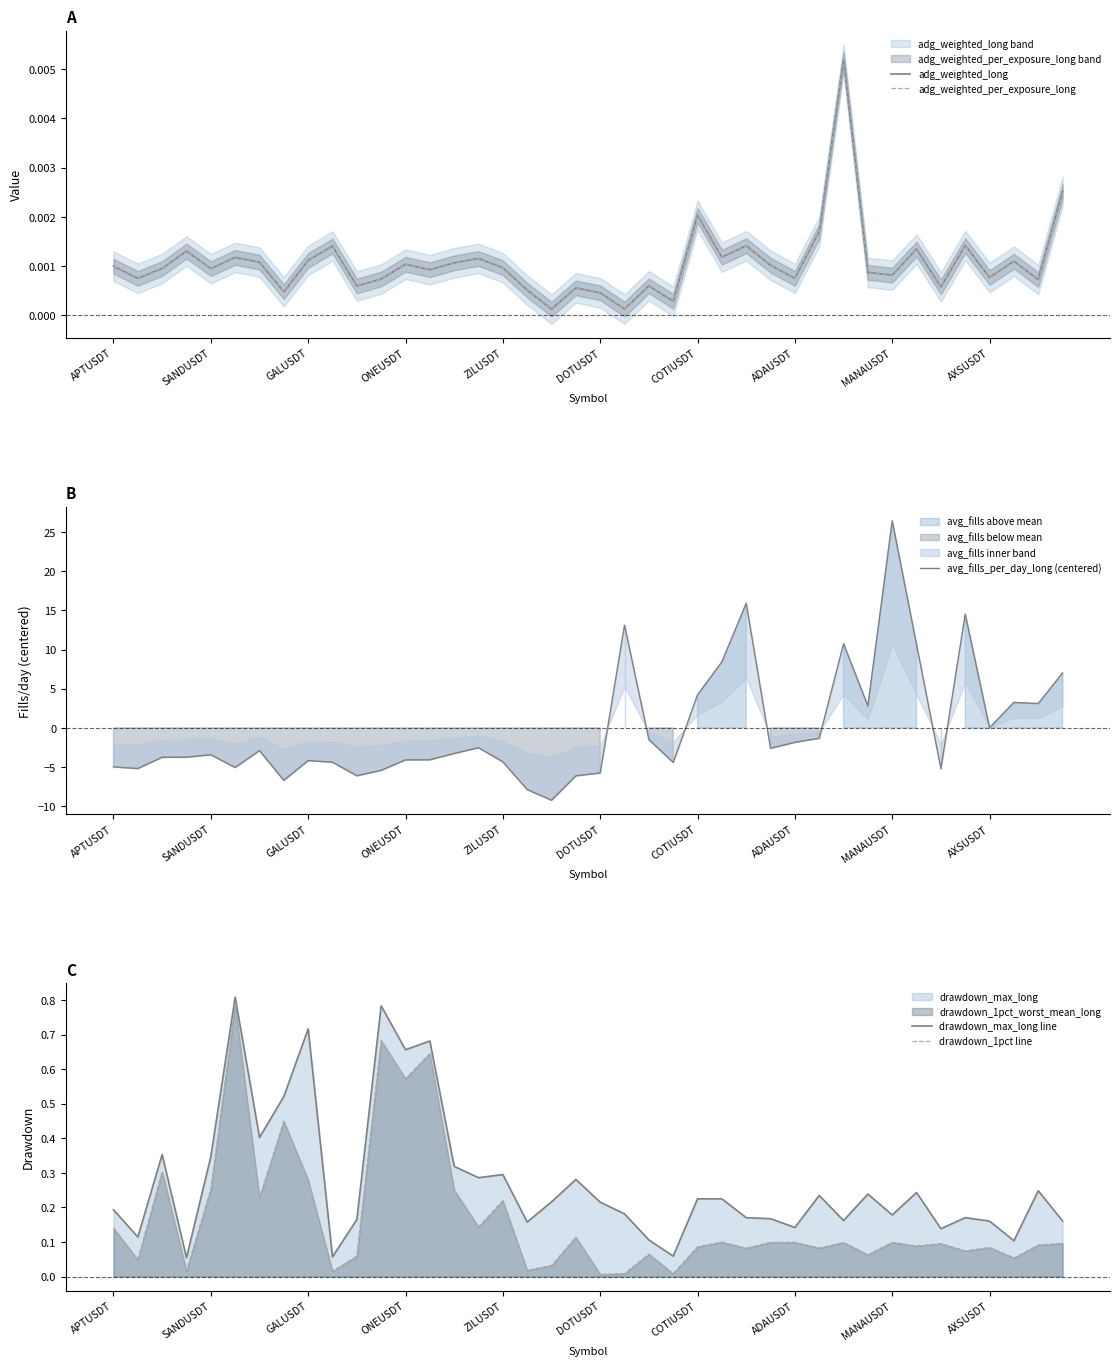

True or false: drawdown_max_long line and drawdown_1pct line cross at least once.

False